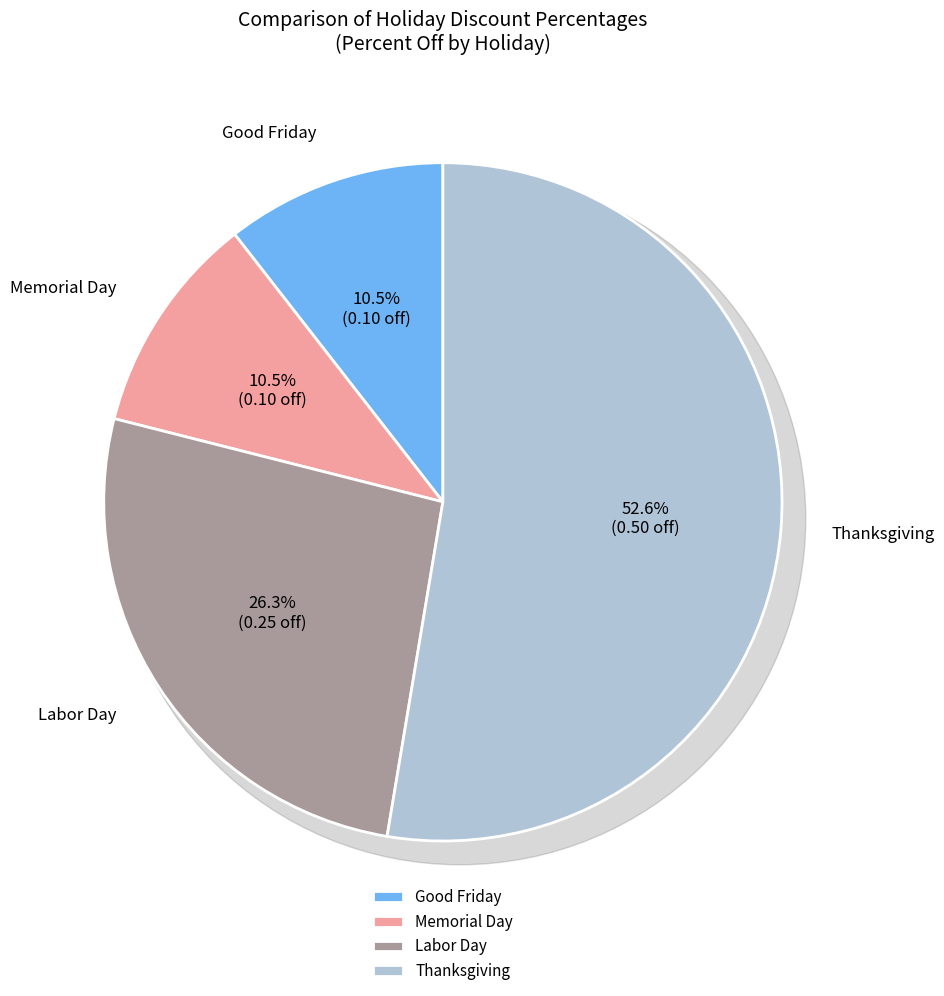

Which slice represents more than half of the pie?

Thanksgiving